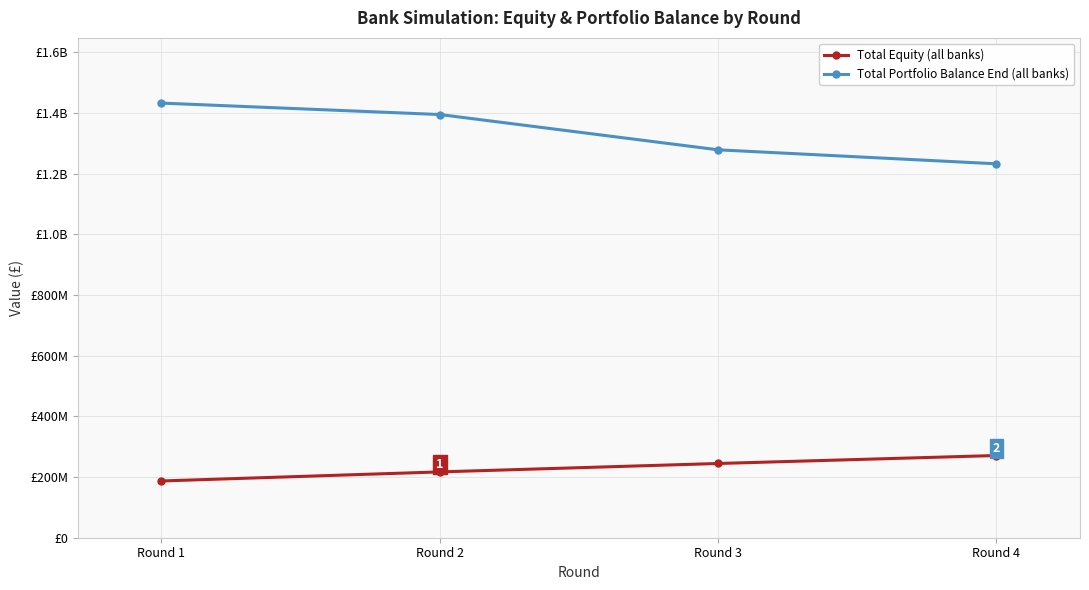

How many lines are shown in the chart?

2